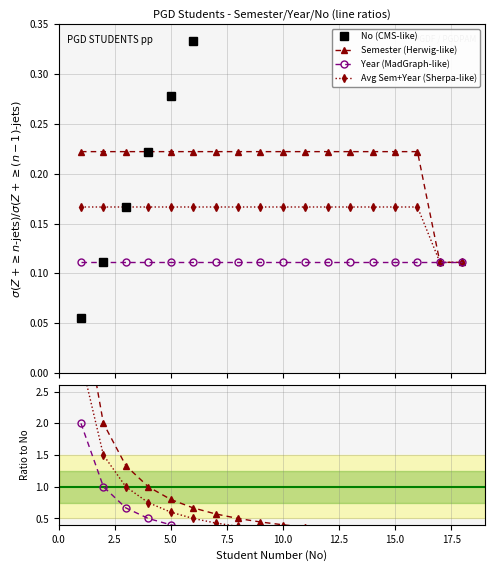

What is the difference between the maximum and minimum values in the Semester series?

0.1